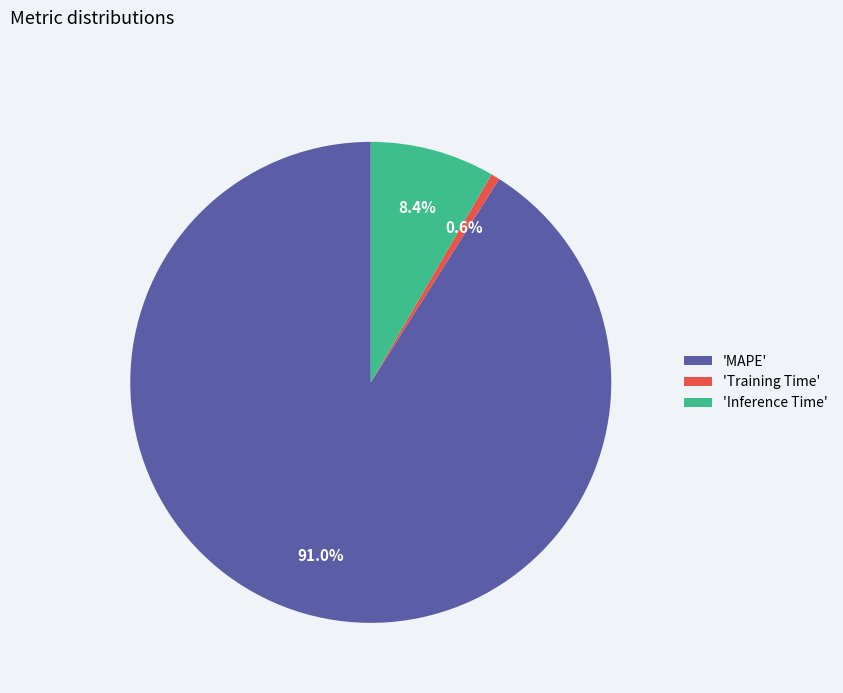

Is there any slice that represents more than half of the pie?

Yes